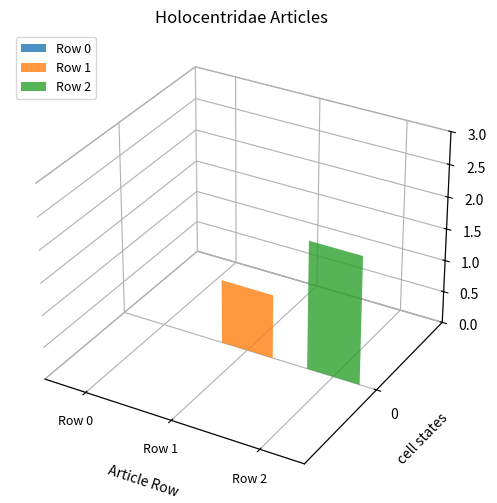

Reading left to right, list all the values displayed in this chart.

0	1	2